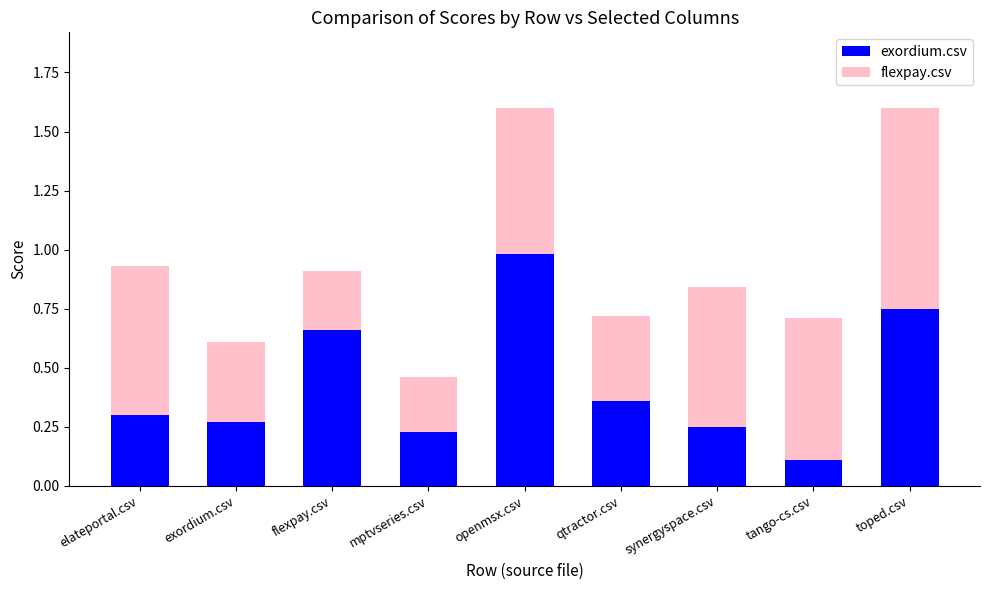

At which label is exordium.csv closest to 0?

tango-cs.csv